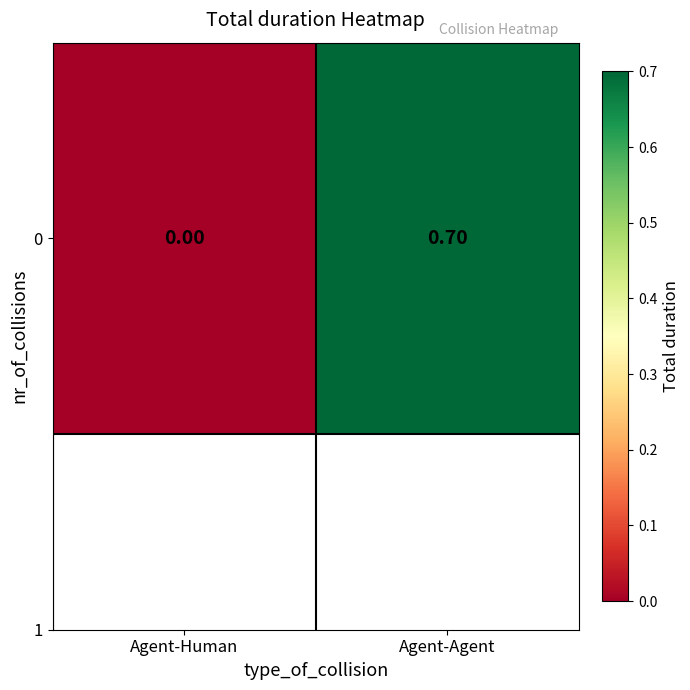

At which label is the value closest to 0?

Agent-Human